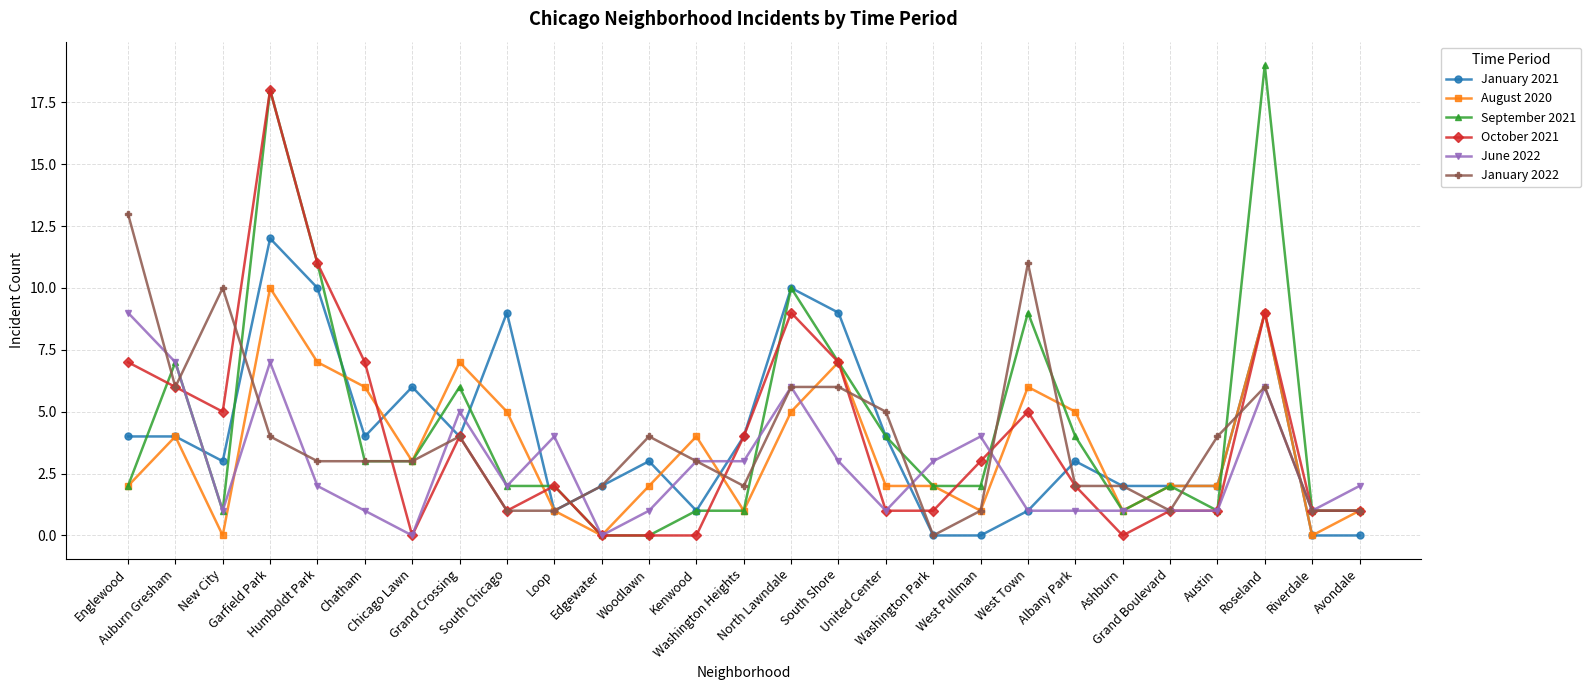

Rank the series by their maximum value, from highest to lowest.

September 2021, October 2021, January 2022, January 2021, August 2020, June 2022